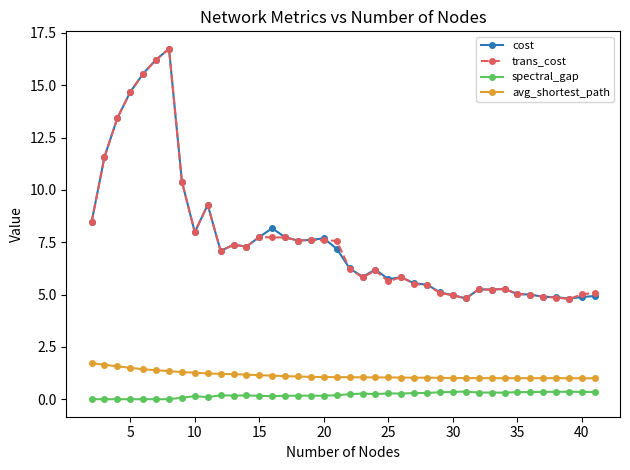

What is the greatest value displayed?

16.7